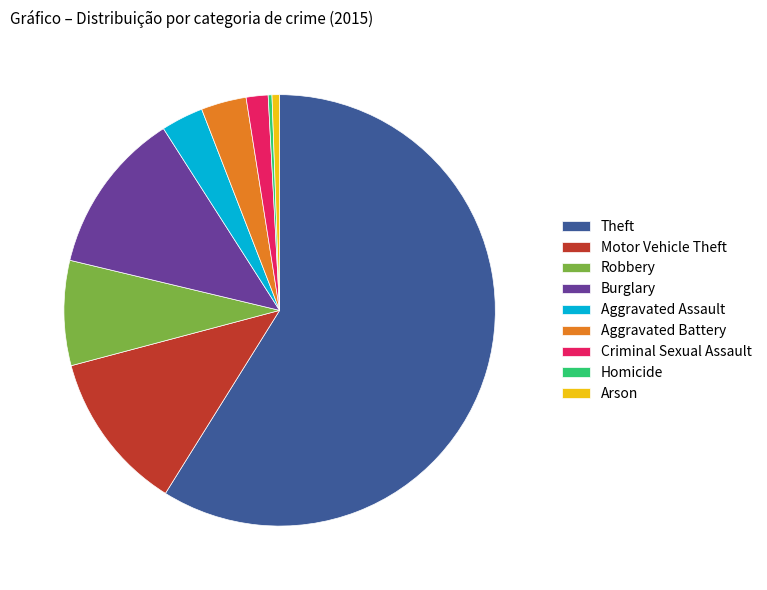

How many slices are in this pie chart?

9